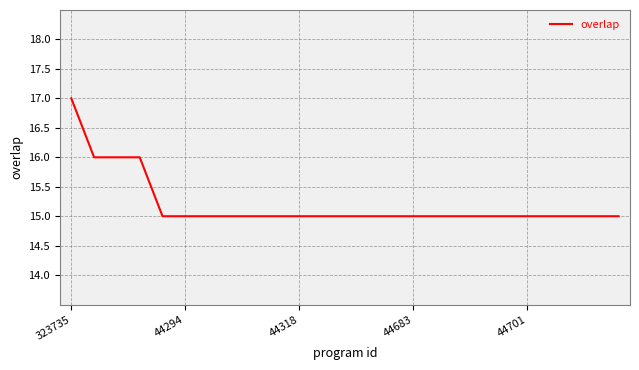

What is the smallest value displayed?

15